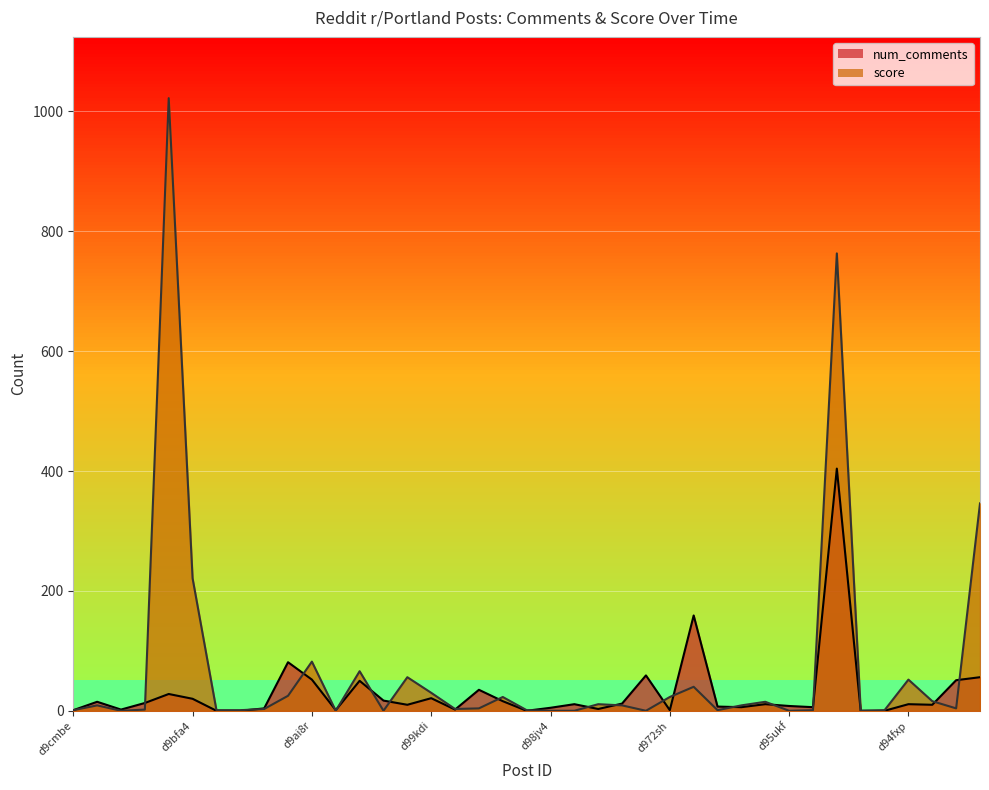

Between d9asvk and d97dtr, which series saw the biggest shift?

score